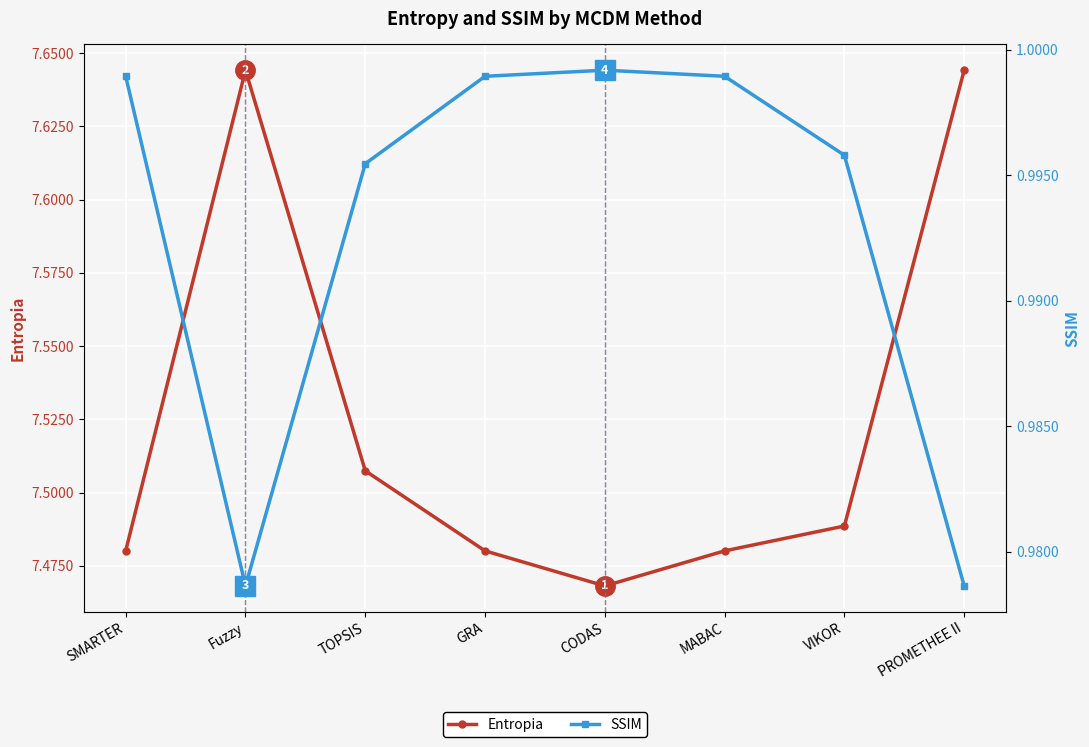

What position from the left is SMARTER?

1